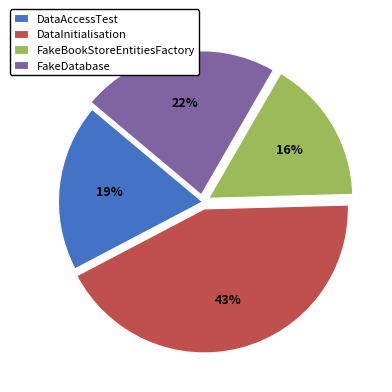

To the nearest percent, what percentage of the pie is DataInitialisation?

43%